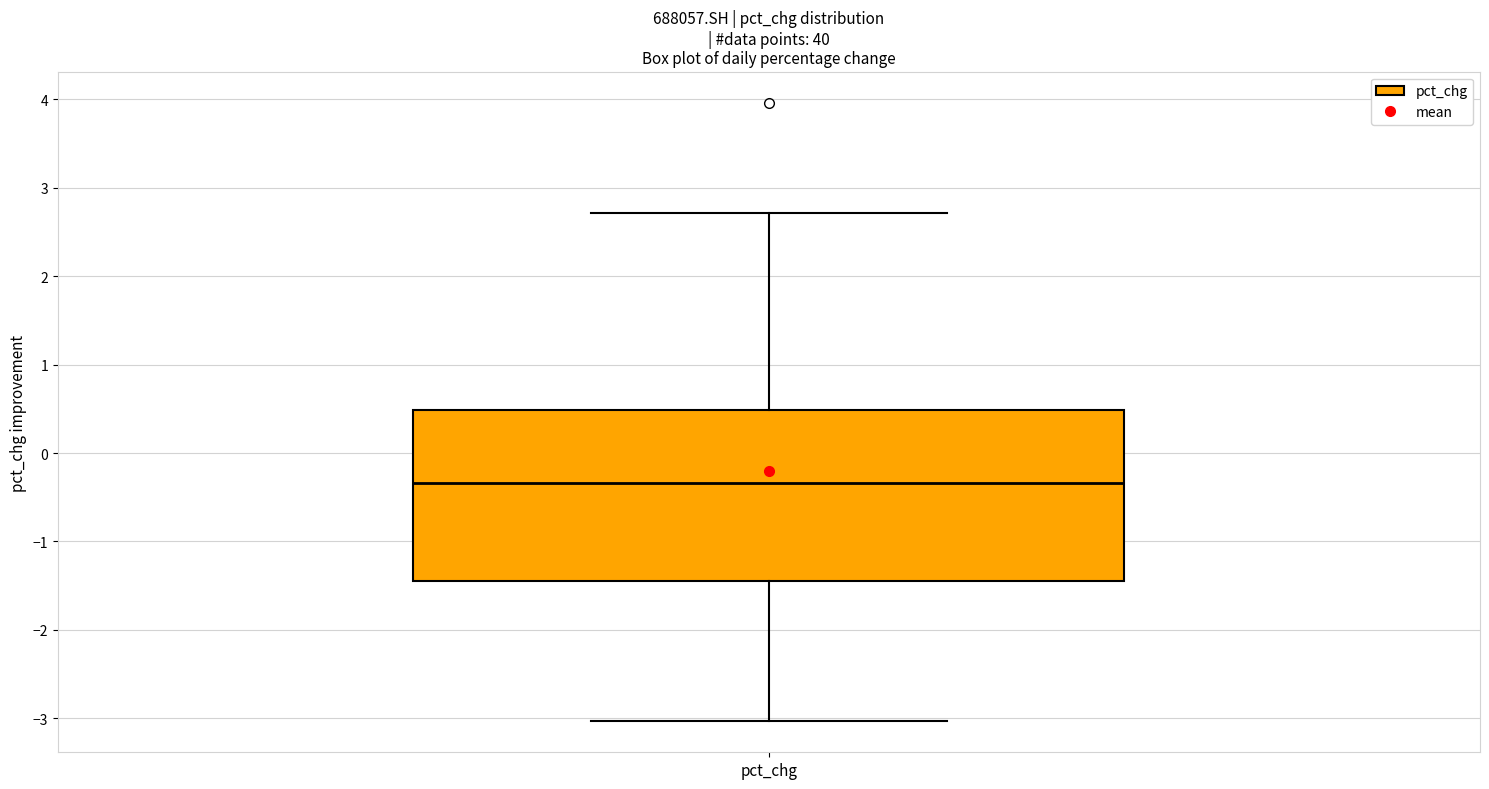

Transcribe this box plot: give where the median line is, the range the box spans, and where the two whiskers end, as read against the y-axis. The values are not printed on the chart, so give them approximately, as read against the axis.

median -0.3, box -1.4 to 0.5, whiskers -3.0 to 2.7